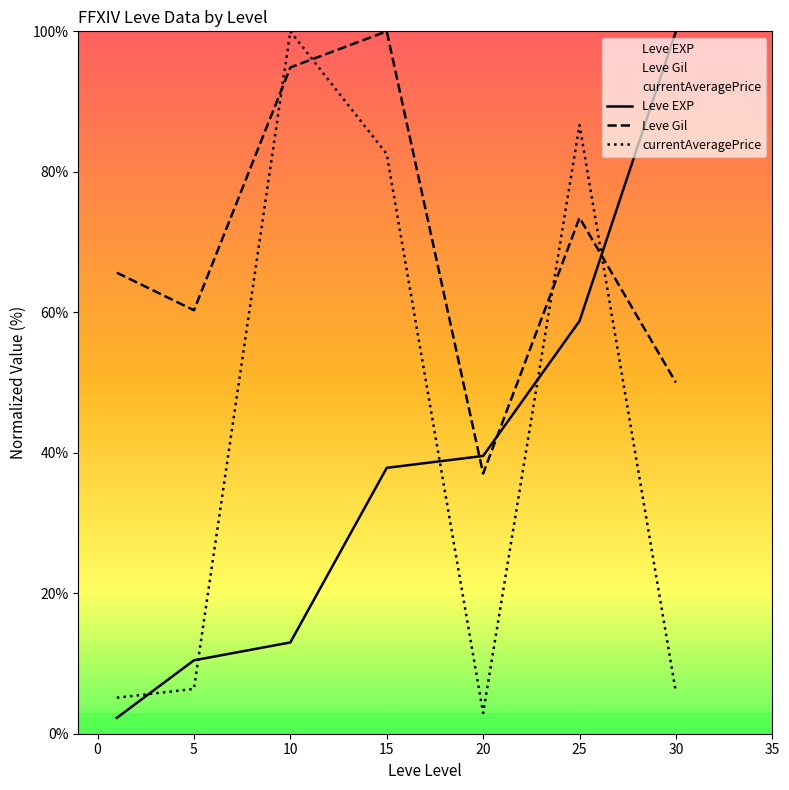

Which series has the largest range (max minus min)?

Leve EXP